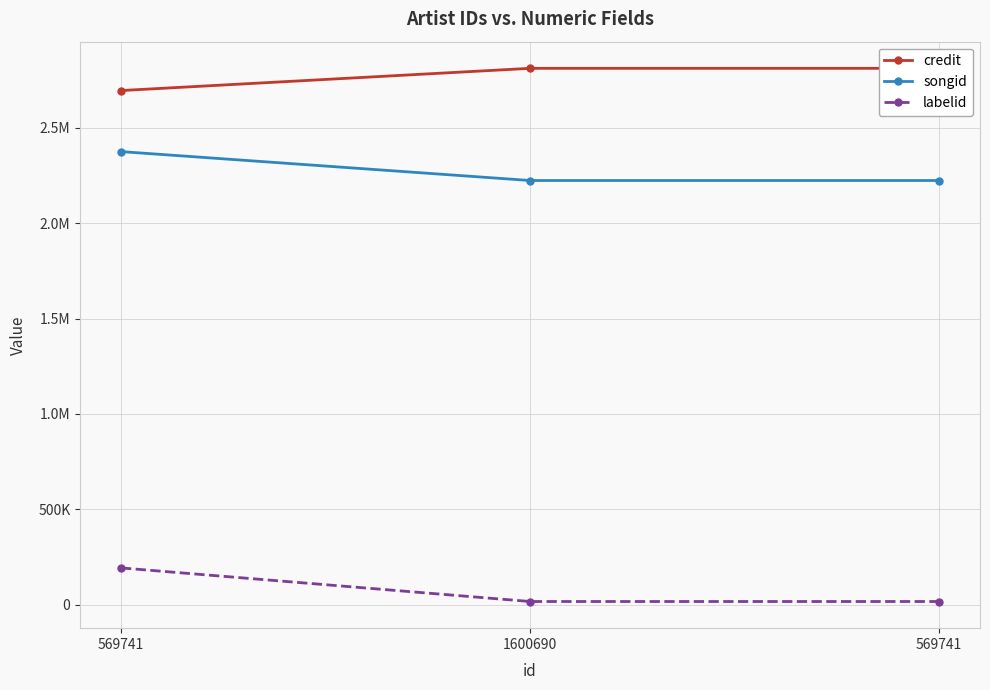

Between 1600690 and 569741, which is larger?

1600690